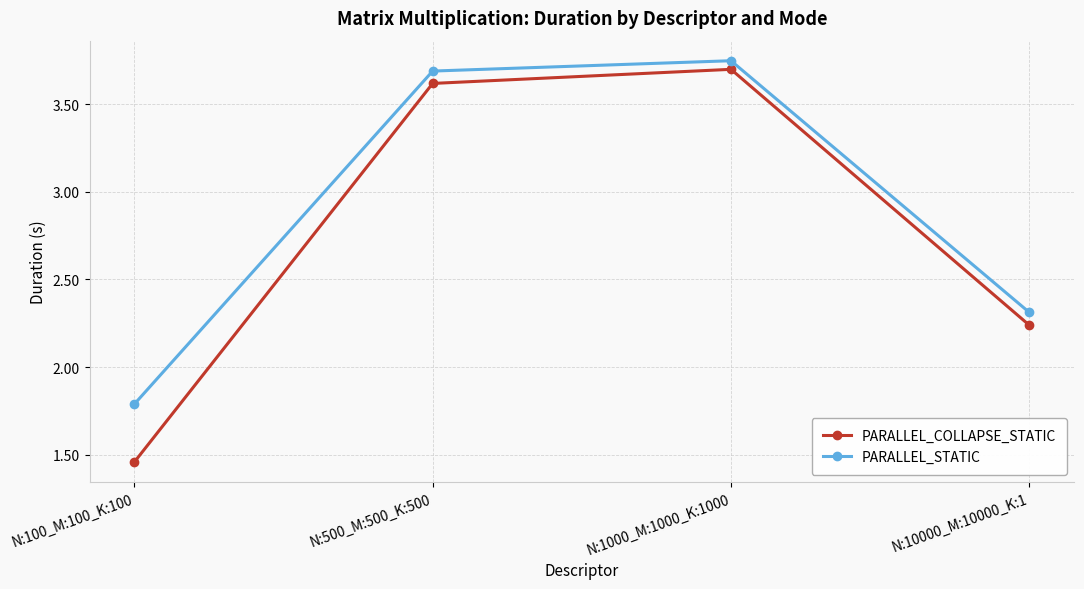

Does the chart display data point markers on the line(s)?

Yes